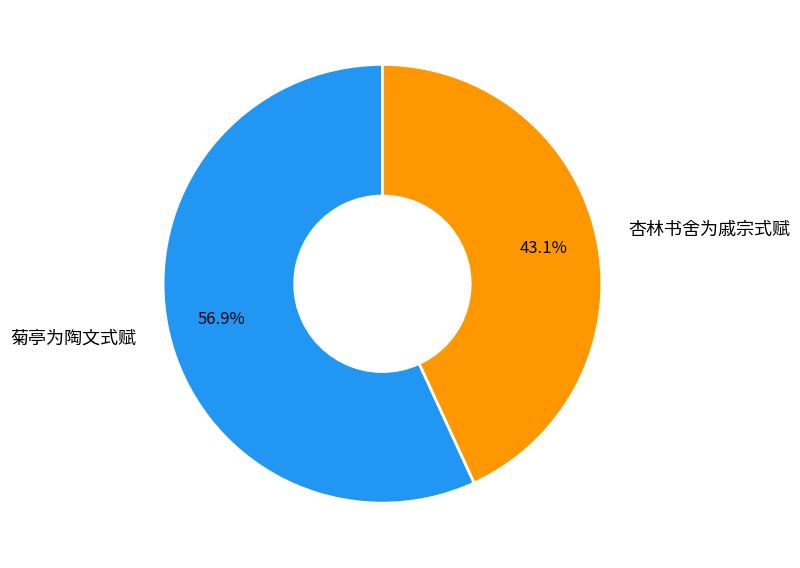

To the nearest percent, what percentage of the pie is 杏林书舍为戚宗式赋?

43%